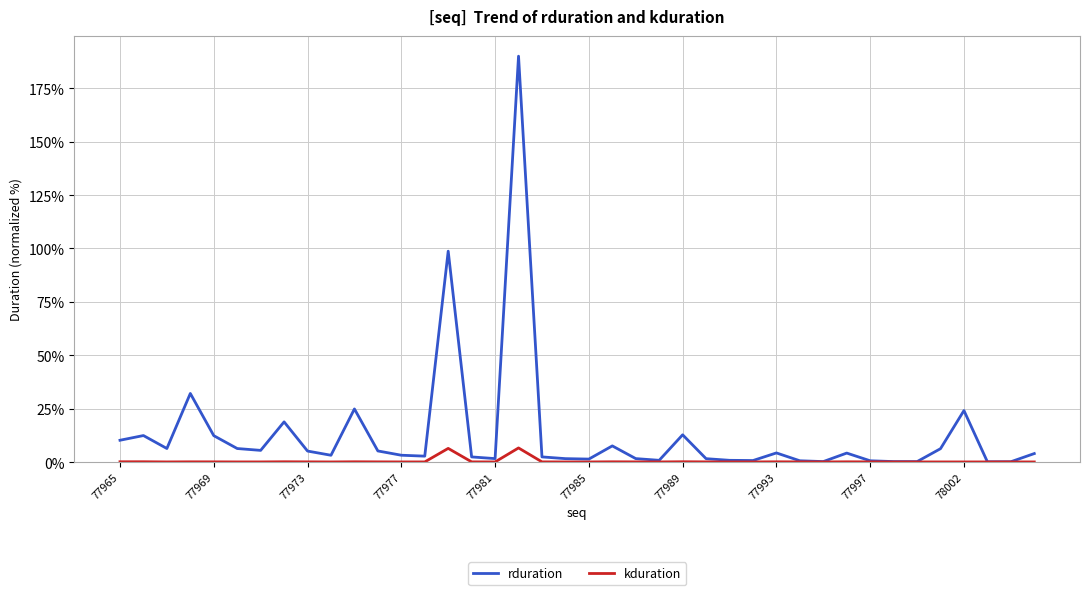

Rank the series by their average value, from lowest to highest.

kduration, rduration